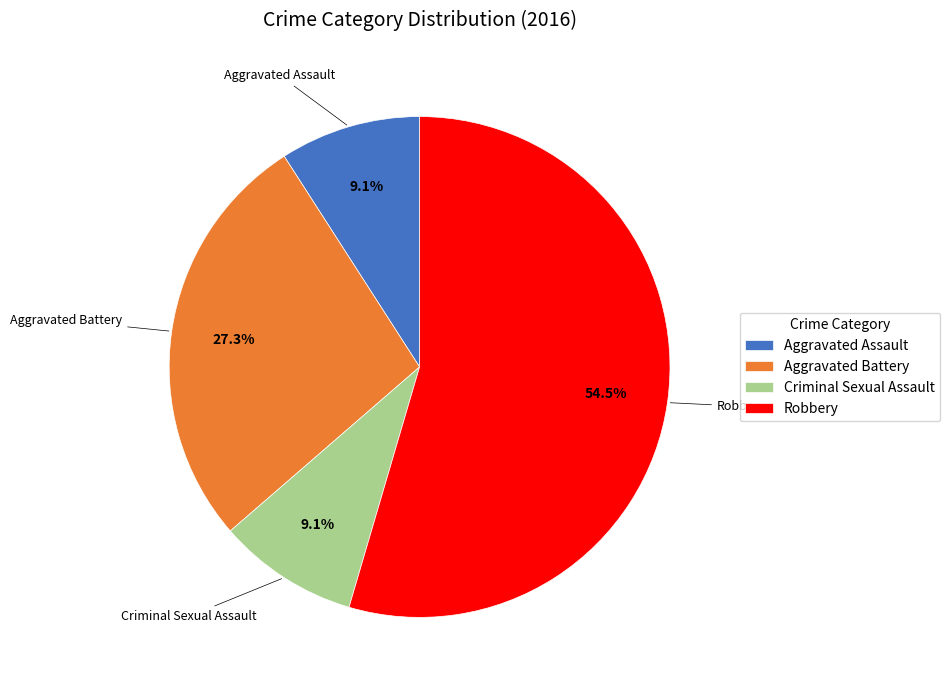

Does Aggravated Battery account for over 50% of the chart?

No